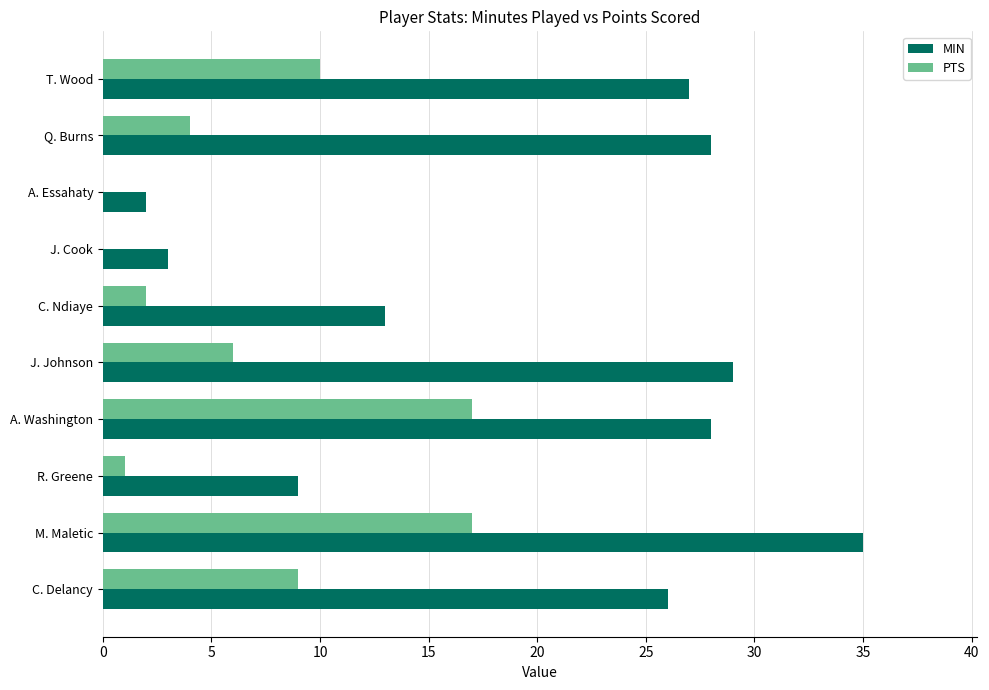

True or false: PTS has a value of 17 at M. Maletic.

True